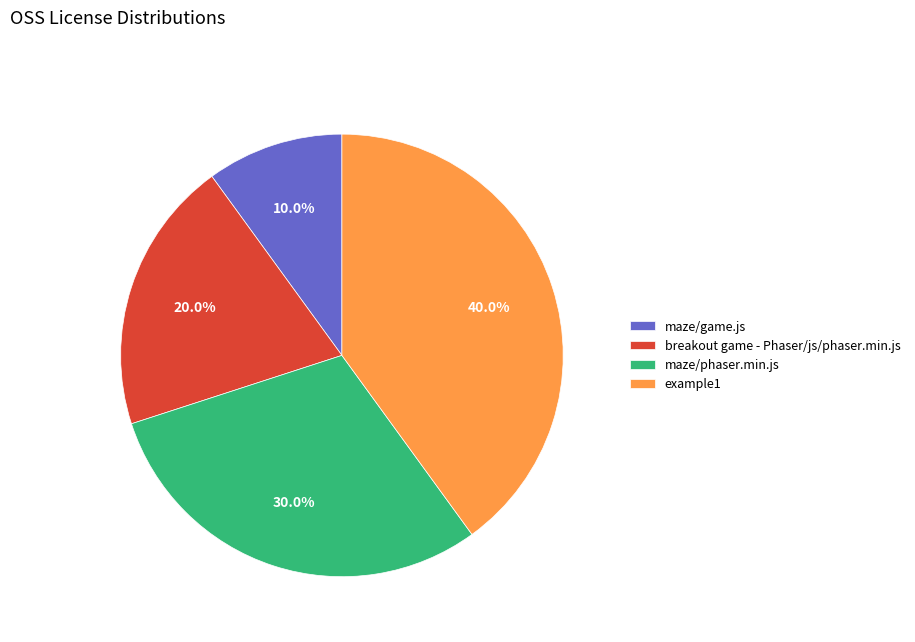

Which slice is the smallest?

maze/game.js